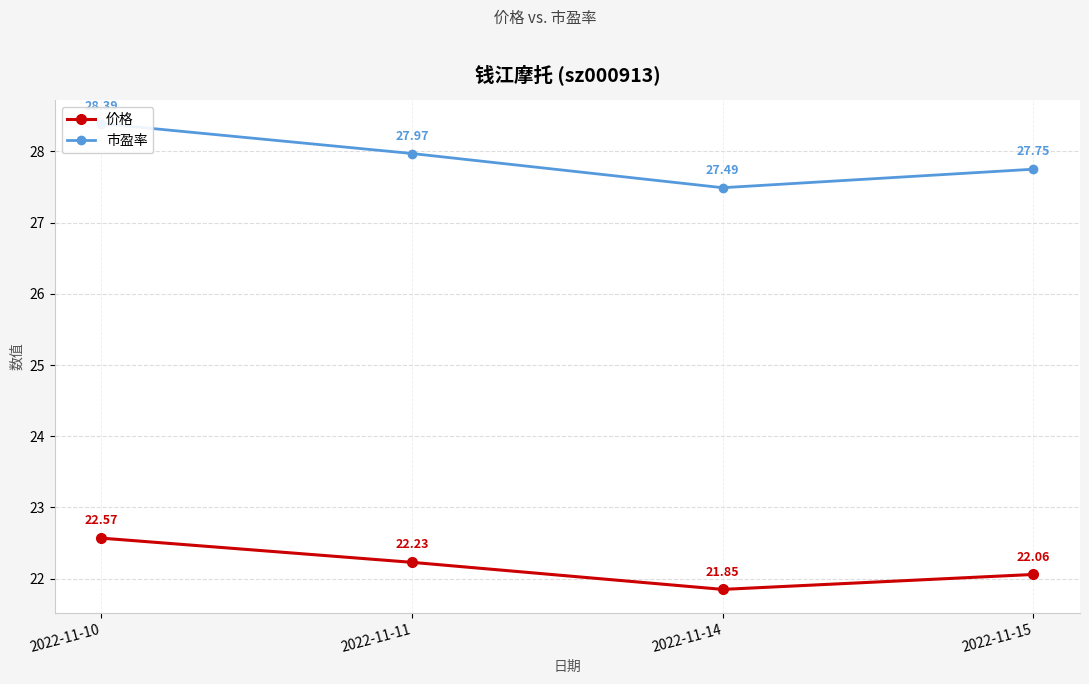

True or false: 价格 has more than 2 points higher than both neighbors.

False